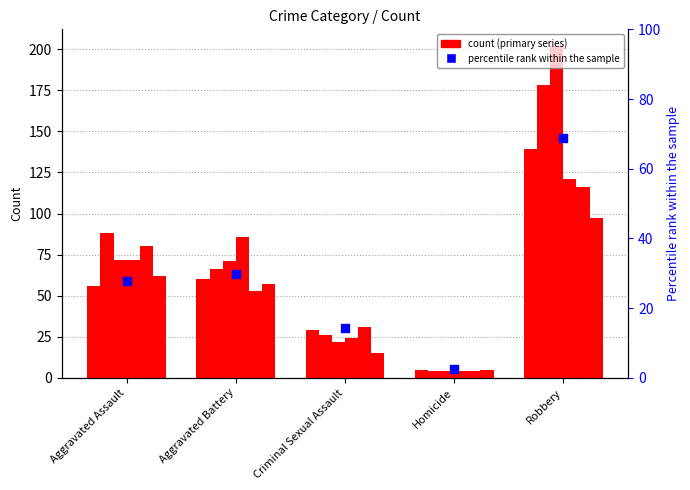

Between Aggravated Assault and Robbery, which is larger?

Robbery